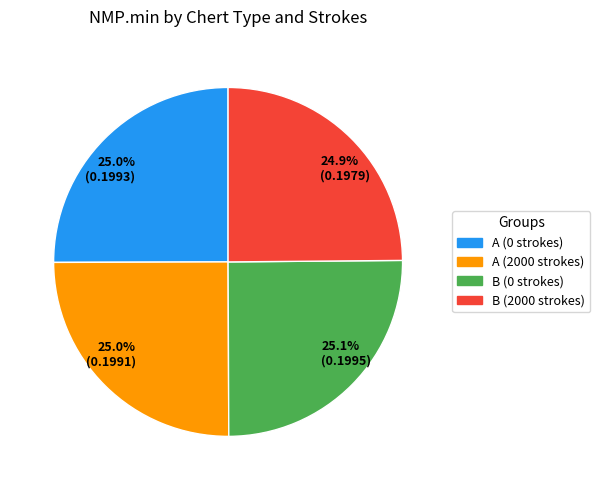

Is the sum of 25.0% (0.1993) and 24.9% (0.1979) greater than half?

No